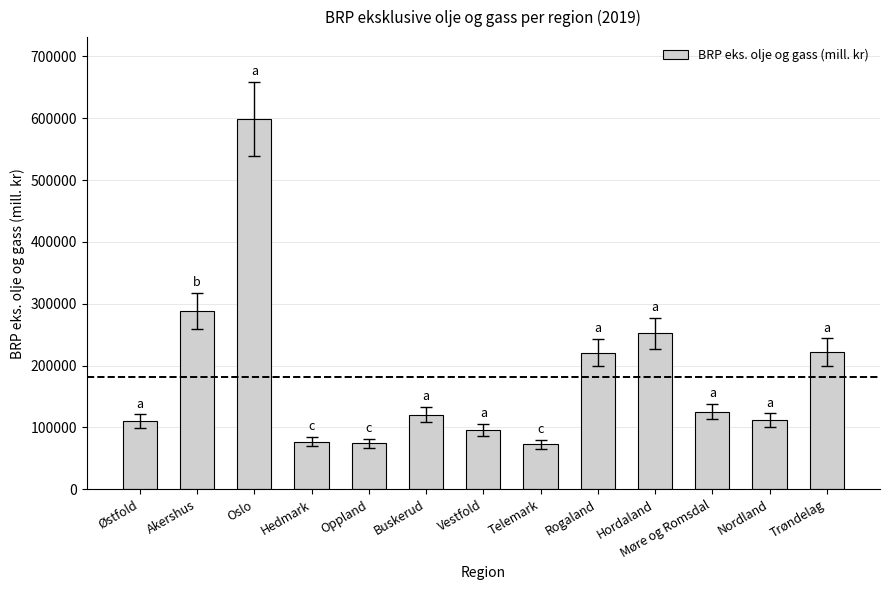

Is it true that the value at Akershus is 119415?

False